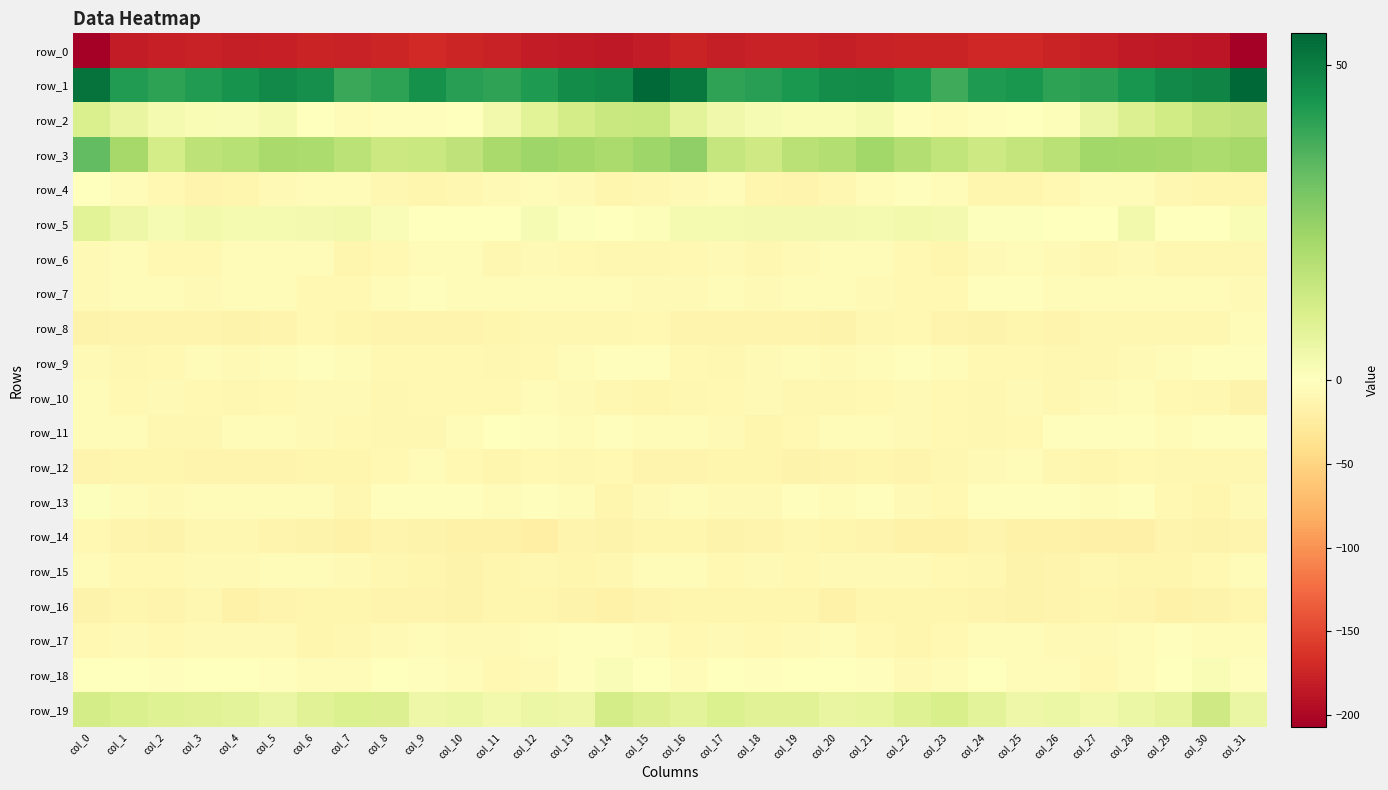

How many values in the row_17 series exceed -7?

13